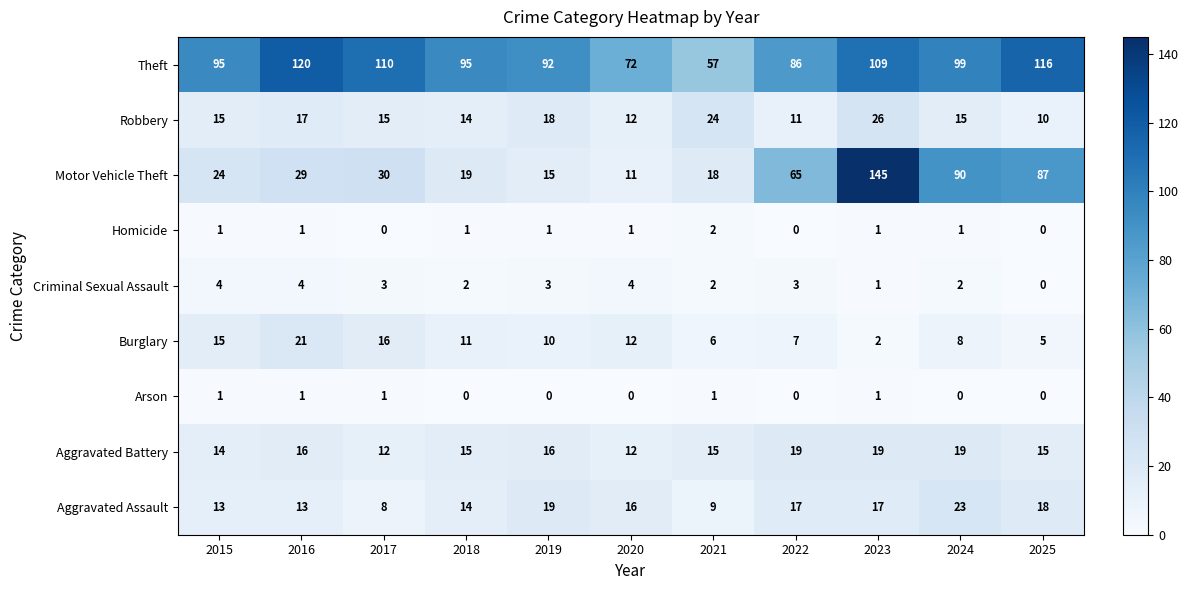

At which category is the sum across all series the highest?

2023